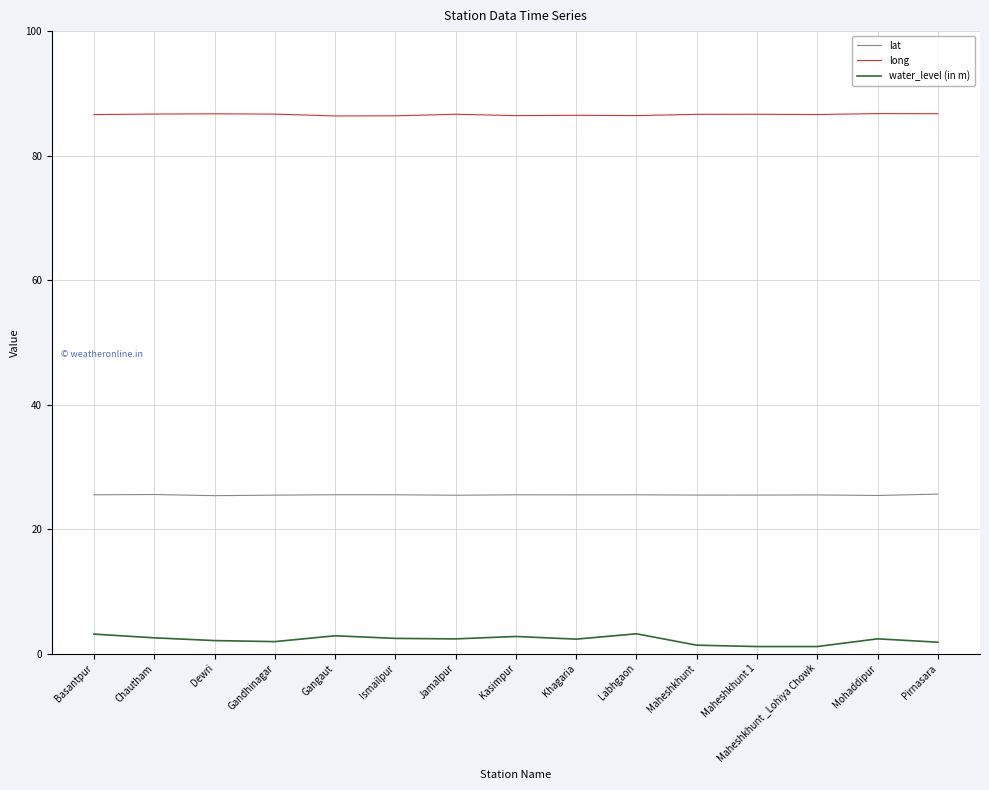

What is the smallest value displayed?

1.1